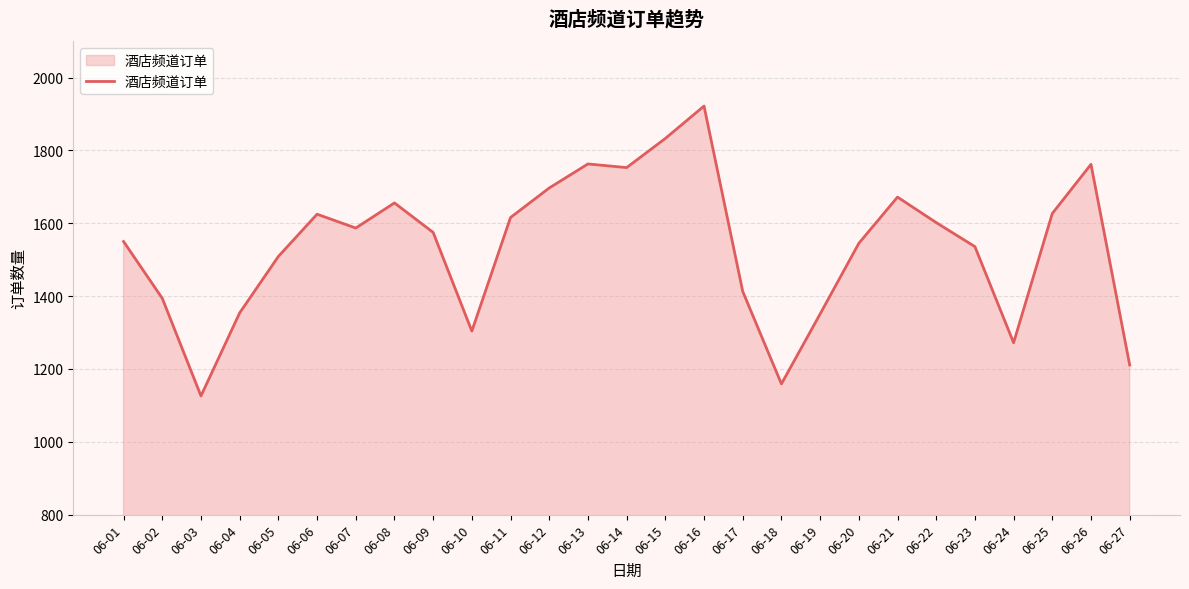

Is it true that the value at 06-26 is 1128?

False